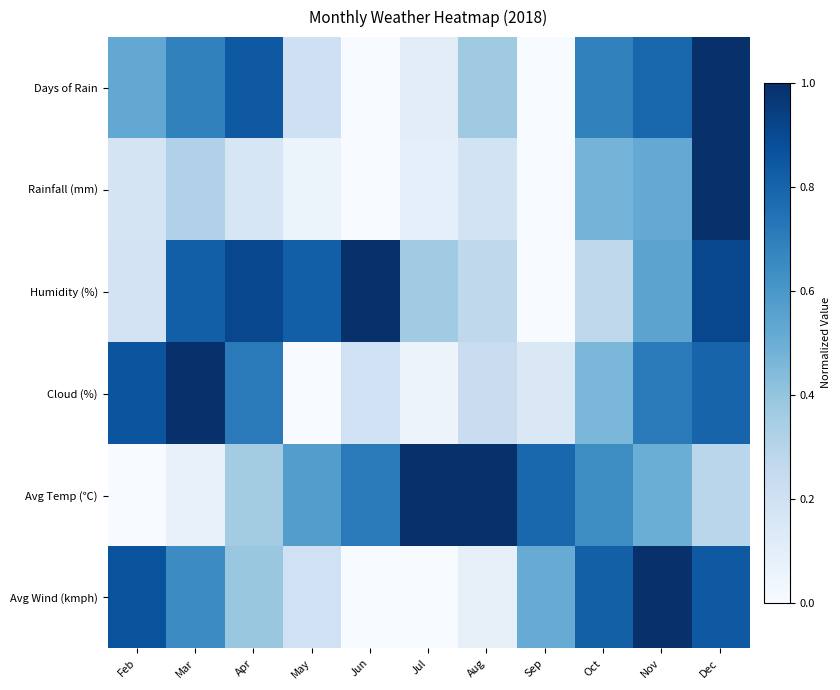

Which series has the widest spread of values?

Days of Rain